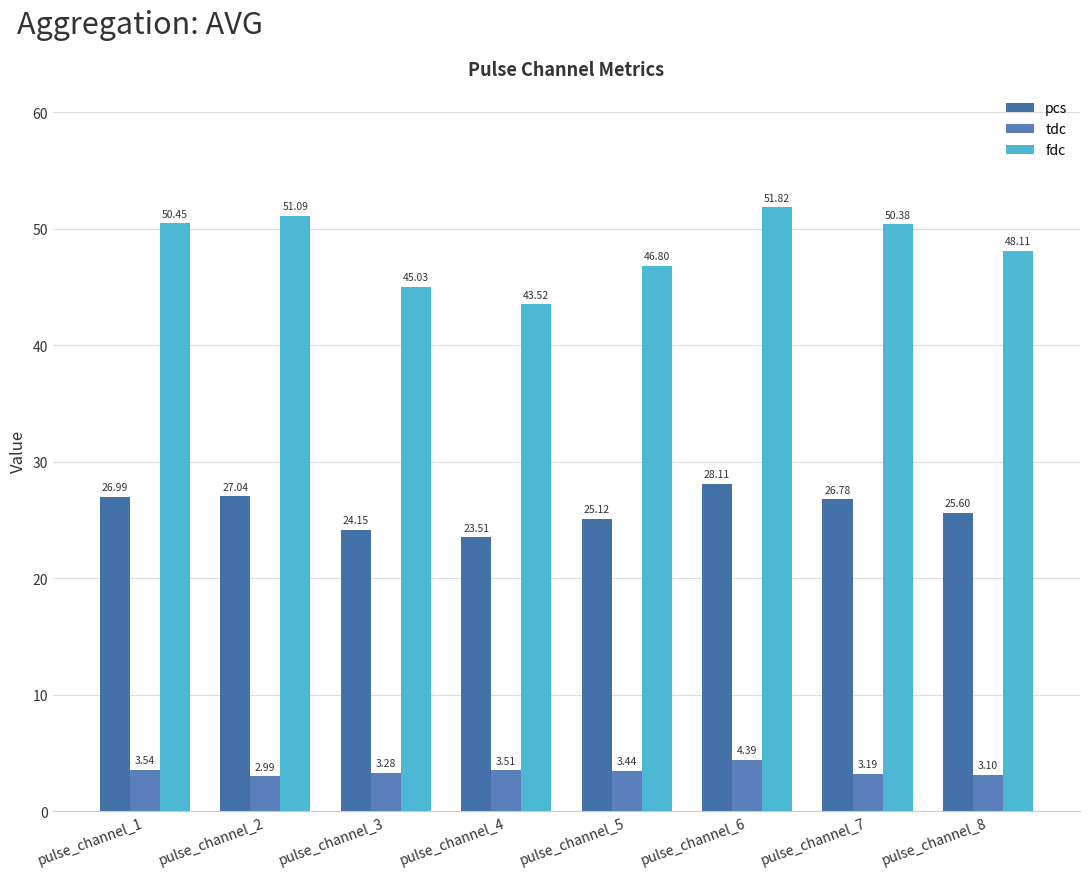

How many data points in pcs are above 26?

4